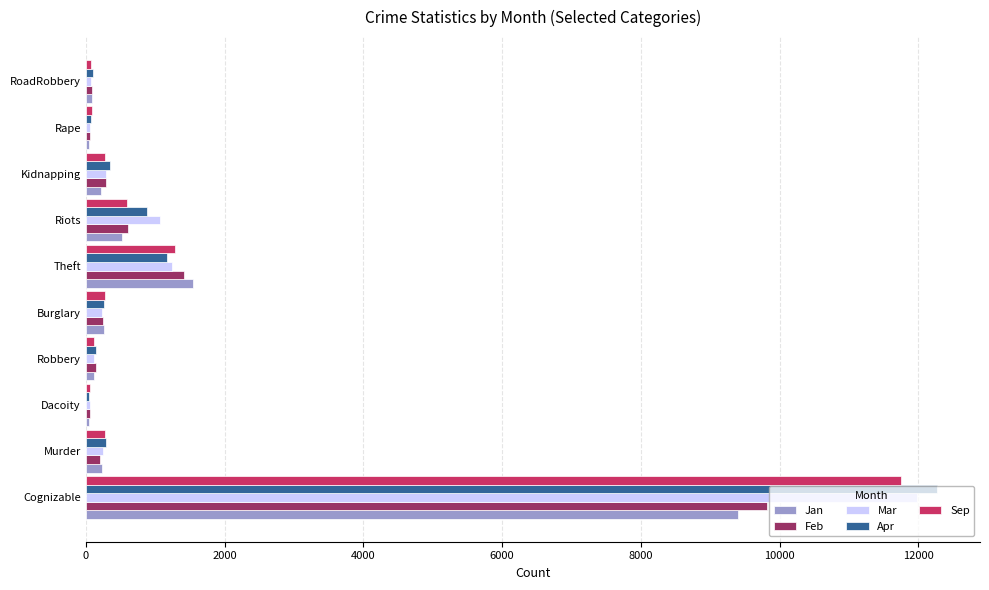

Which series has the largest range (max minus min)?

Apr